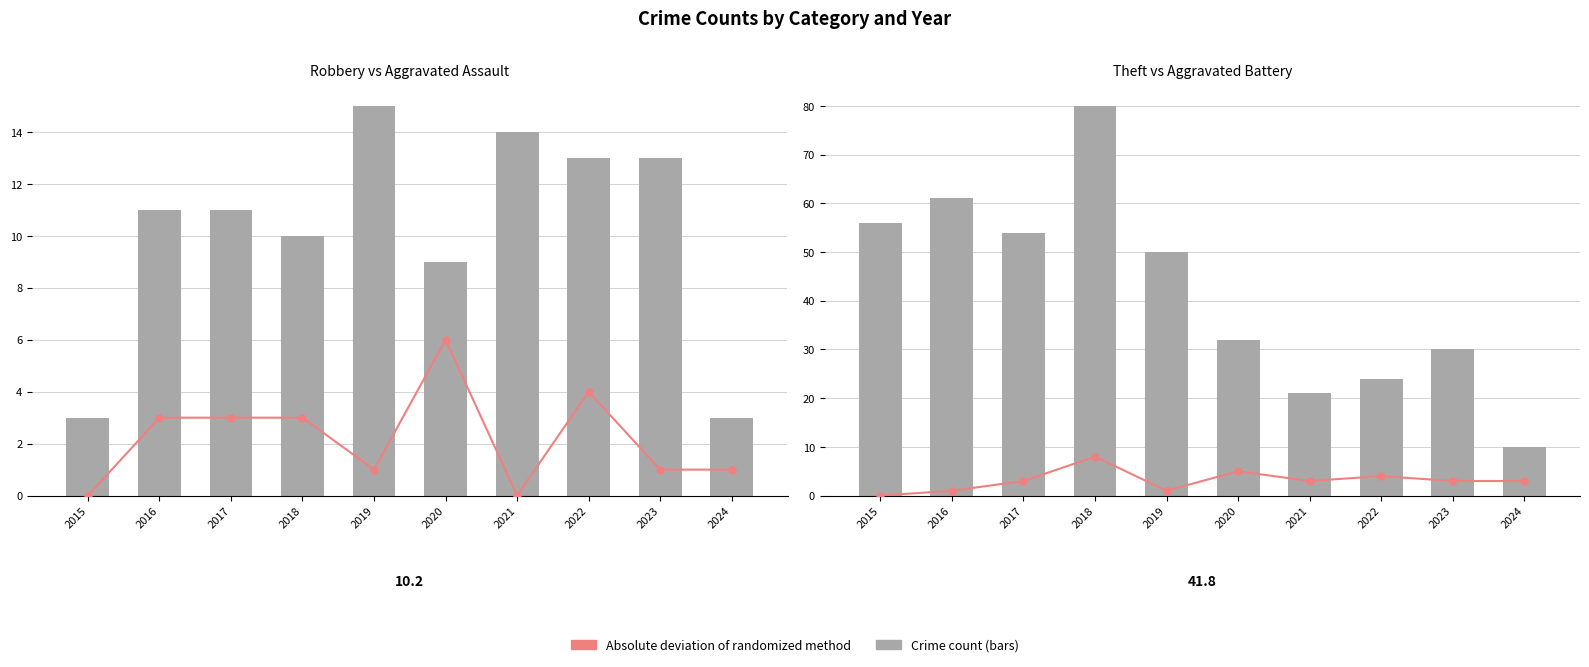

Is the value of Absolute deviation of randomized method at 2015 greater than the value of Robbery at 2018?

No